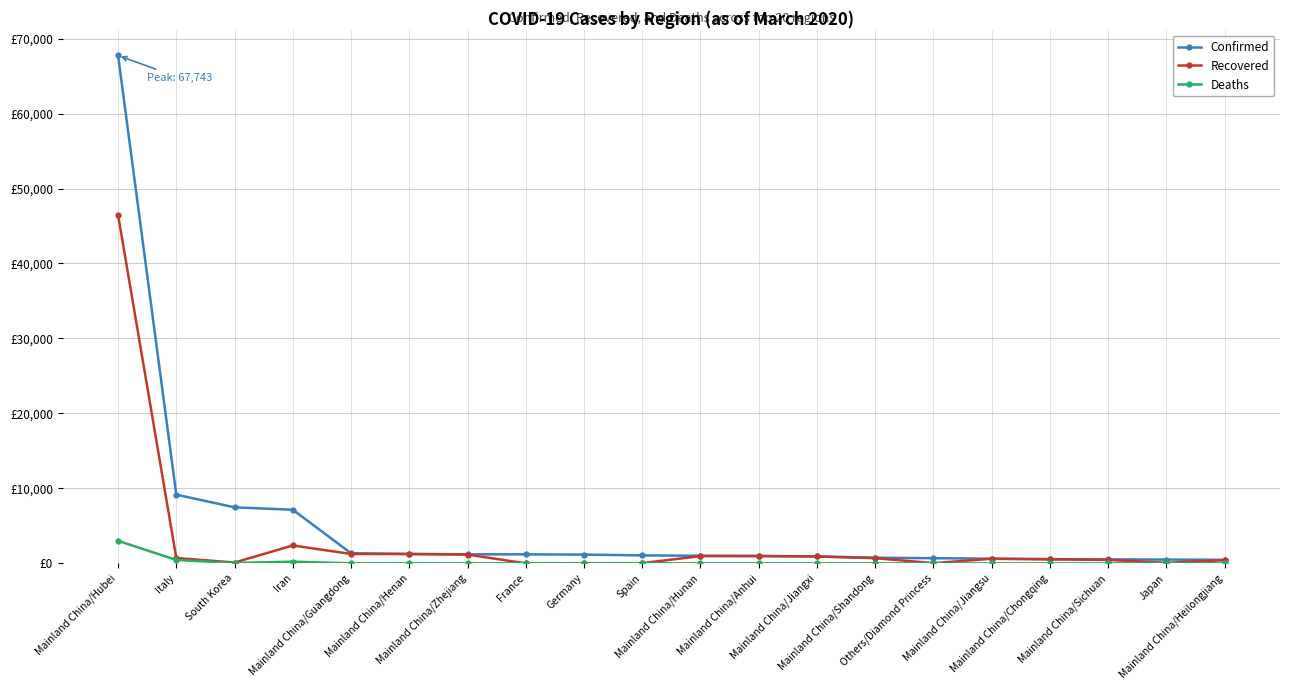

What is the label of the 9th point from the right?

Mainland China/Anhui